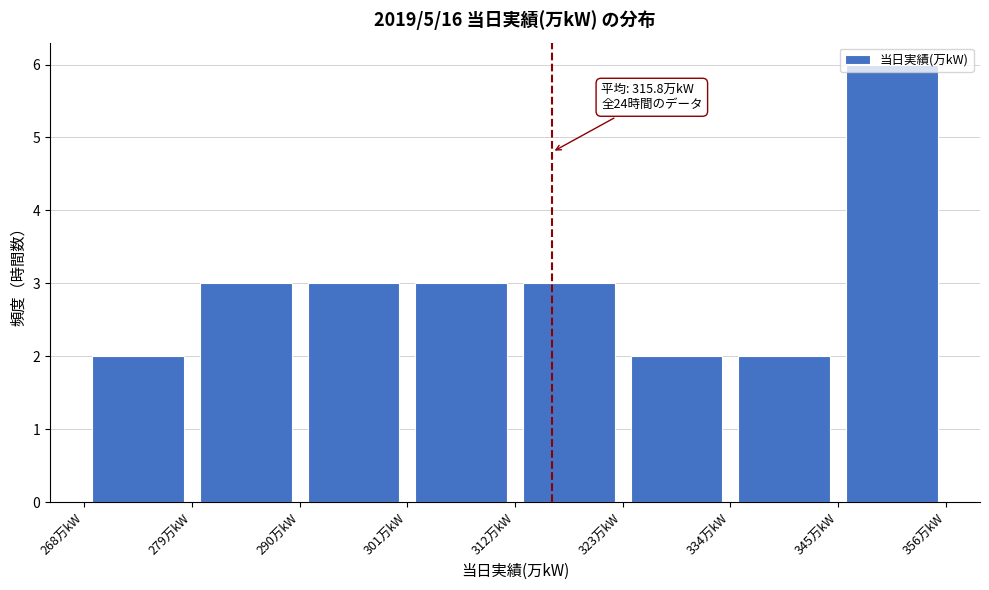

Over which range of the x-axis is the bar tallest?

345 to 356